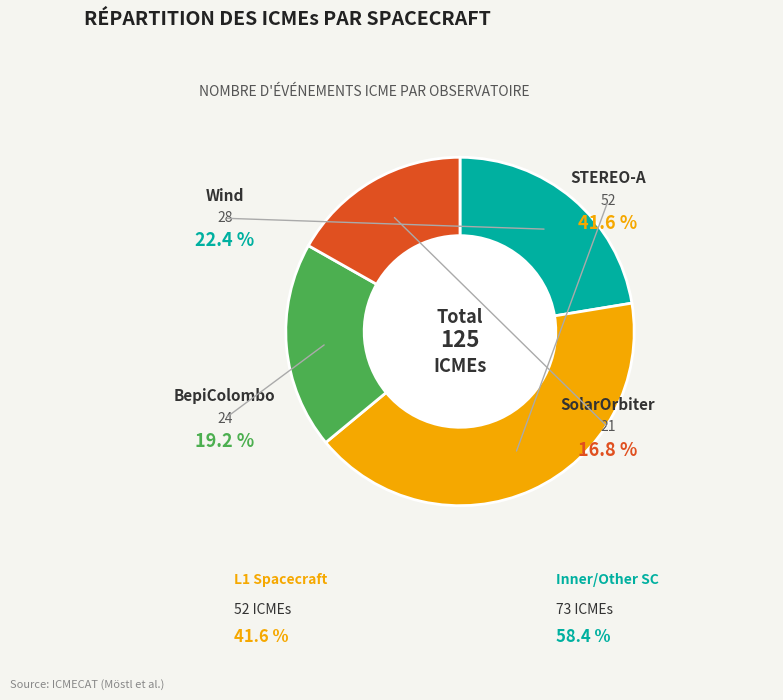

What percentage is the BepiColombo slice, to the nearest percent?

19%